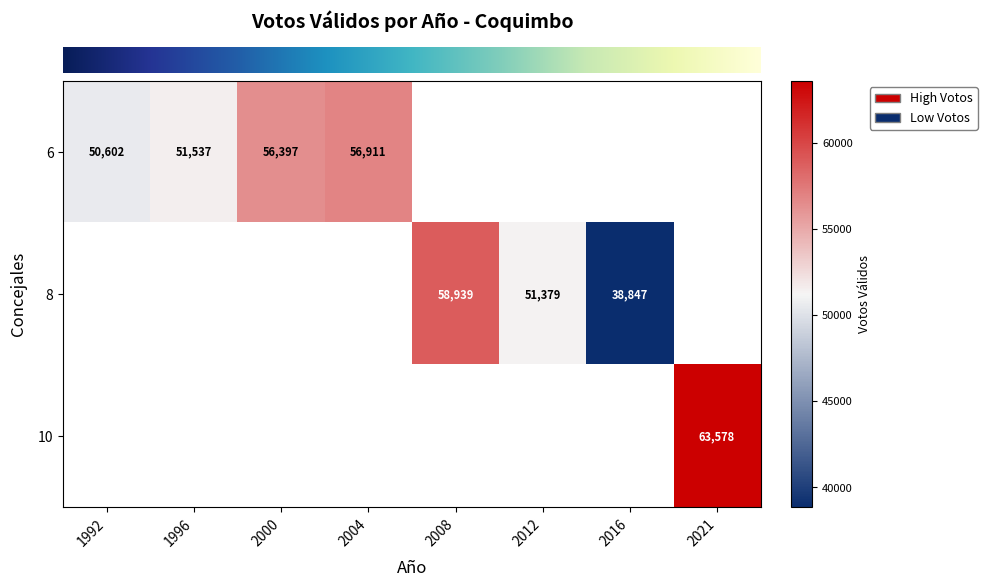

Which label corresponds to the largest value in the chart?

2021